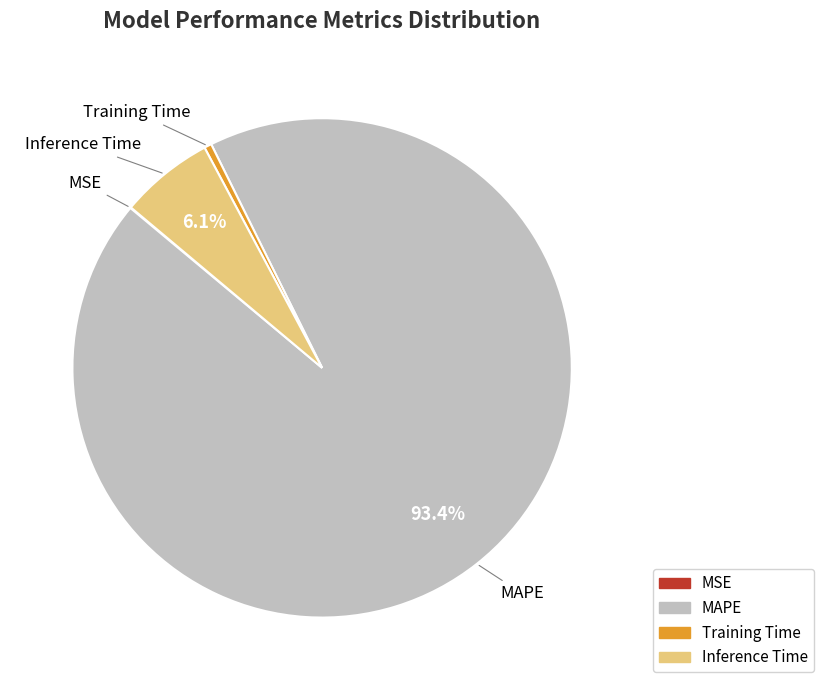

What is the largest slice in the pie chart?

MAPE